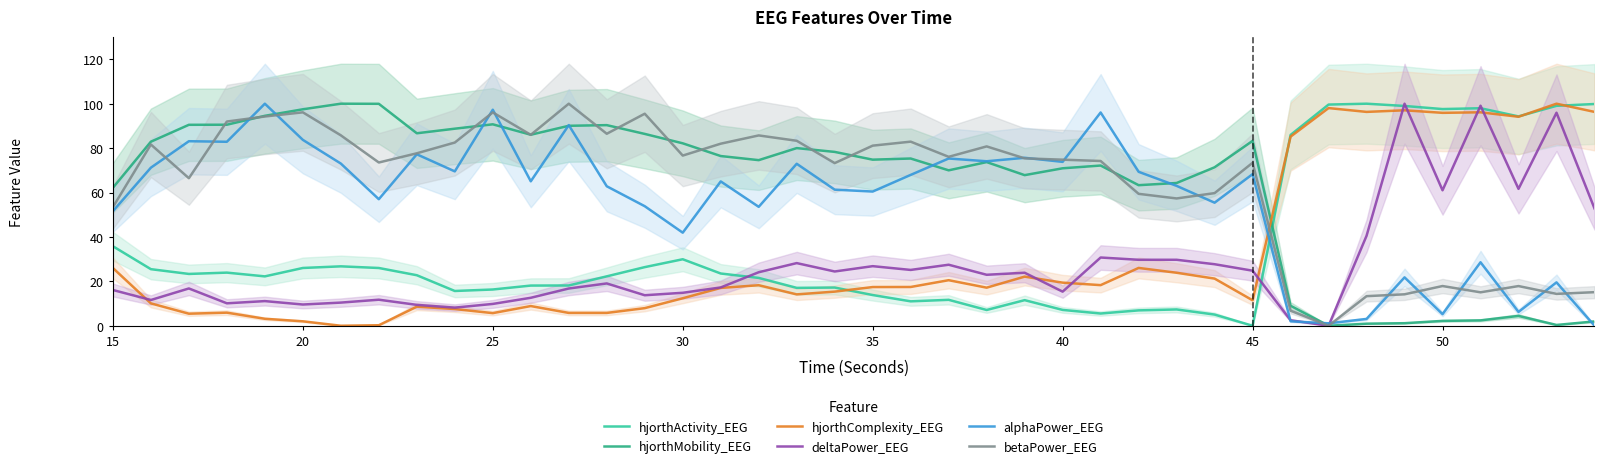

True or false: hjorthActivity_EEG has a value of 97.6 at 50.

True